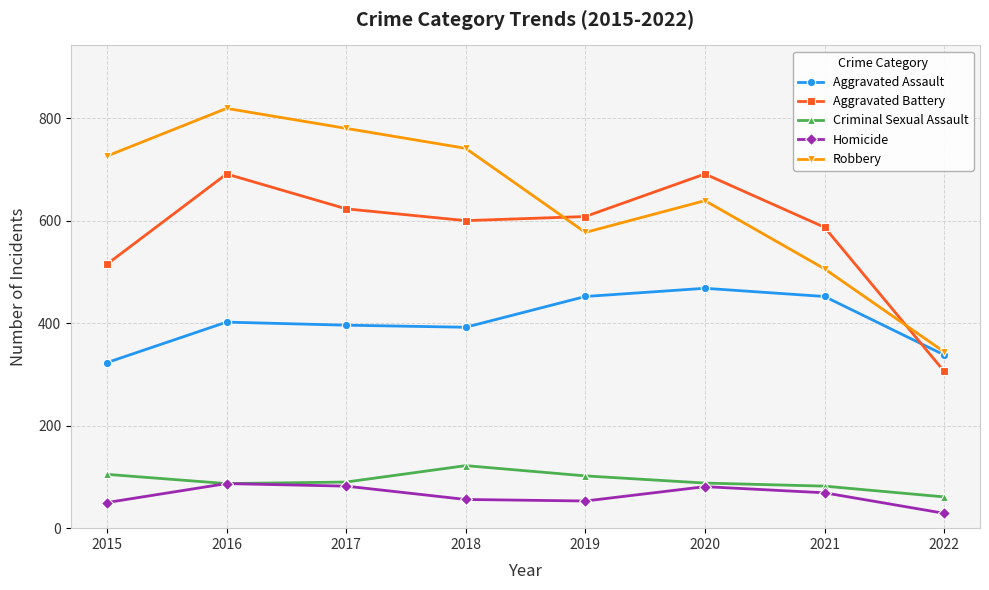

What is the spread (max minus min) of values at 2018?

685